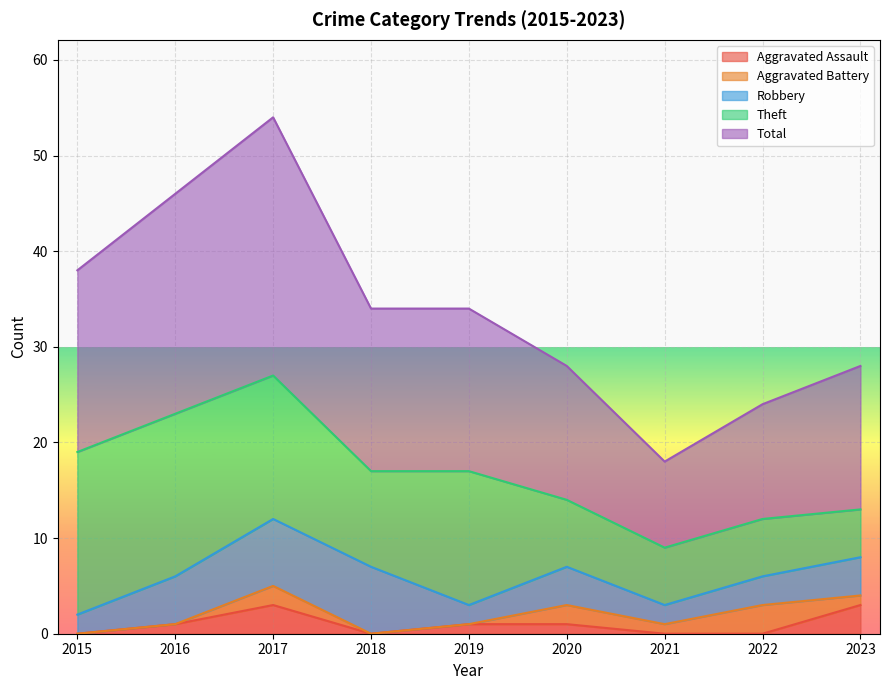

At which category is the sum across all series the highest?

2017